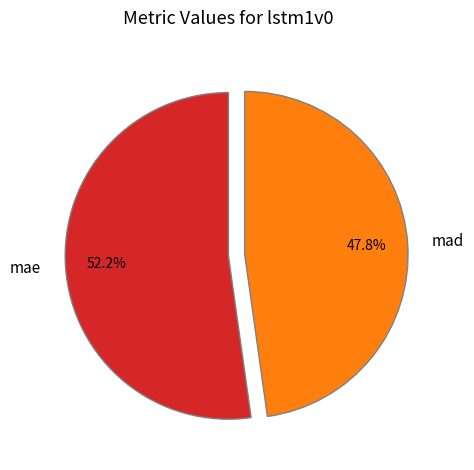

To the nearest percent, what is the difference between the largest and smallest slice percentages?

4%